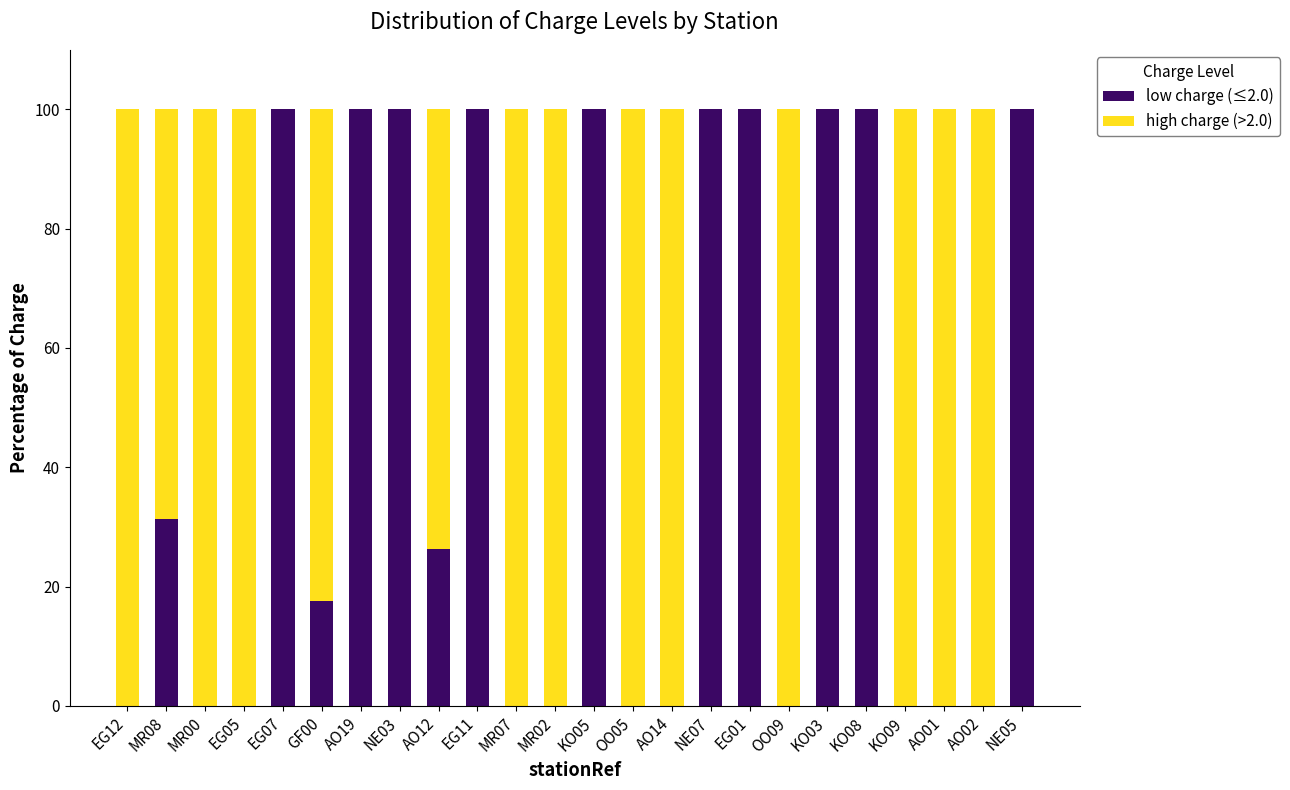

What is the total value across all series at AO01?

100.0